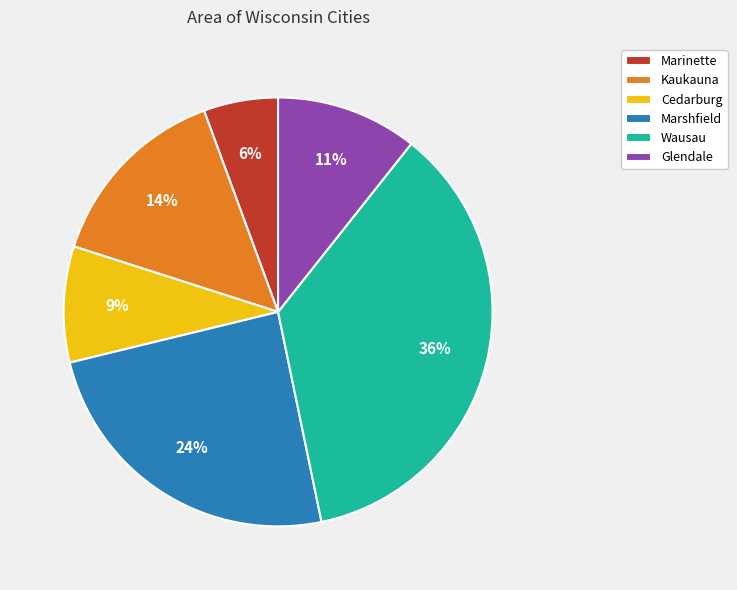

Which slice is the largest?

Wausau